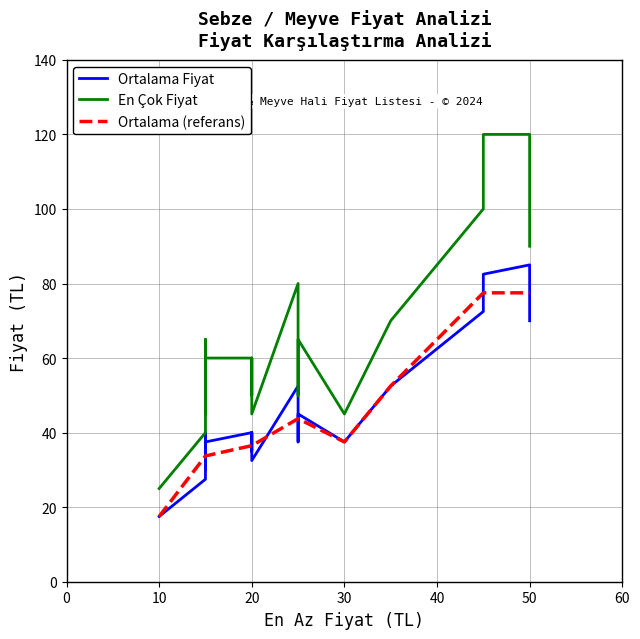

True or false: Ortalama (referans) has a value of 17.5 at 10.

True